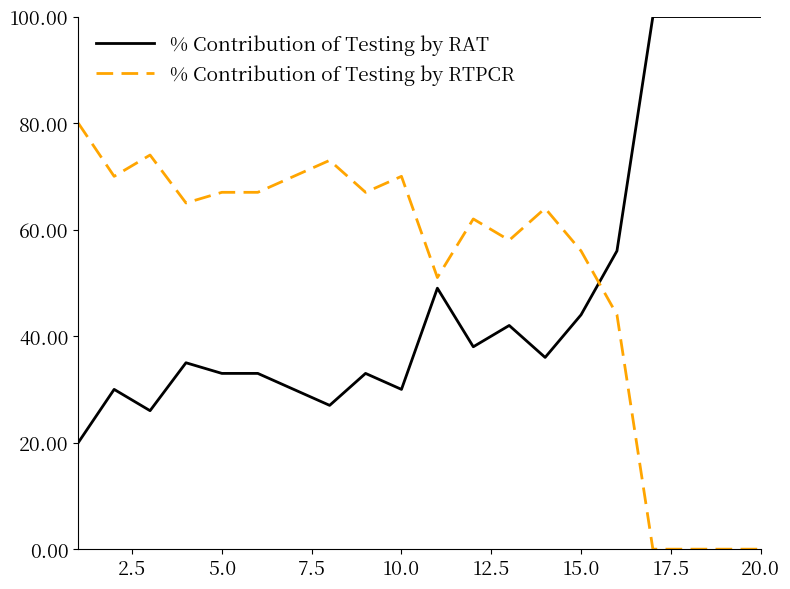

True or false: % Contribution of Testing by RAT and % Contribution of Testing by RTPCR cross at least once.

True